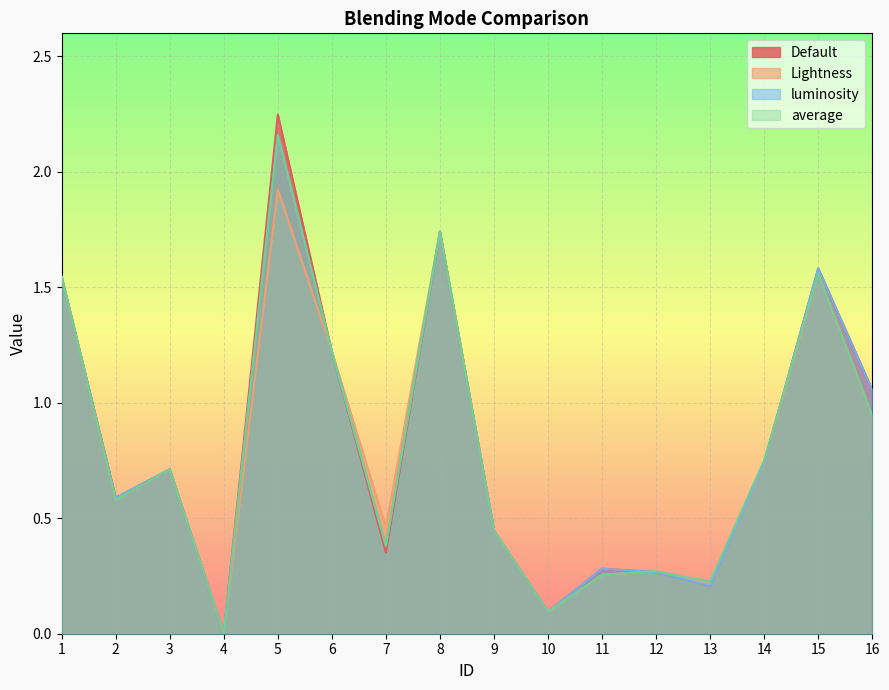

Reading left to right, transcribe all the data shown in this chart.

Default: 1.5	0.6	0.7	0.0	2.2	1.2	0.4	1.7	0.4	0.1	0.3	0.3	0.2	0.7	1.6	1.1
Lightness: 1.5	0.6	0.7	0.0	1.9	1.2	0.5	1.7	0.4	0.1	0.3	0.3	0.2	0.7	1.6	0.9
luminosity: 1.5	0.6	0.7	0.0	2.2	1.2	0.4	1.7	0.4	0.1	0.3	0.3	0.2	0.7	1.6	1.1
average: 1.5	0.6	0.7	0.0	2.2	1.2	0.4	1.7	0.4	0.1	0.3	0.3	0.2	0.8	1.6	0.9